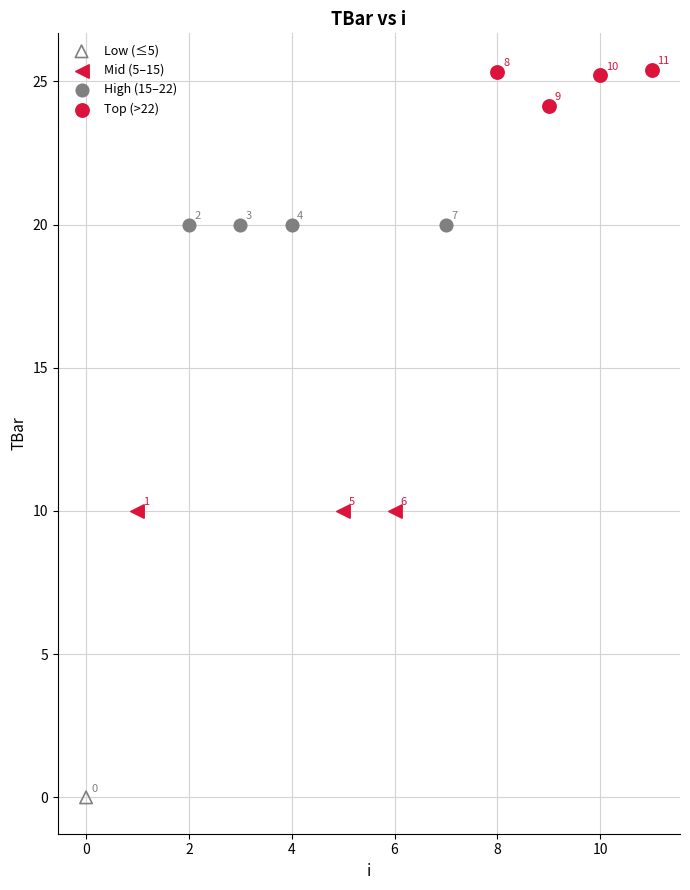

Which series reaches the maximum Y coordinate?

Top (>22)